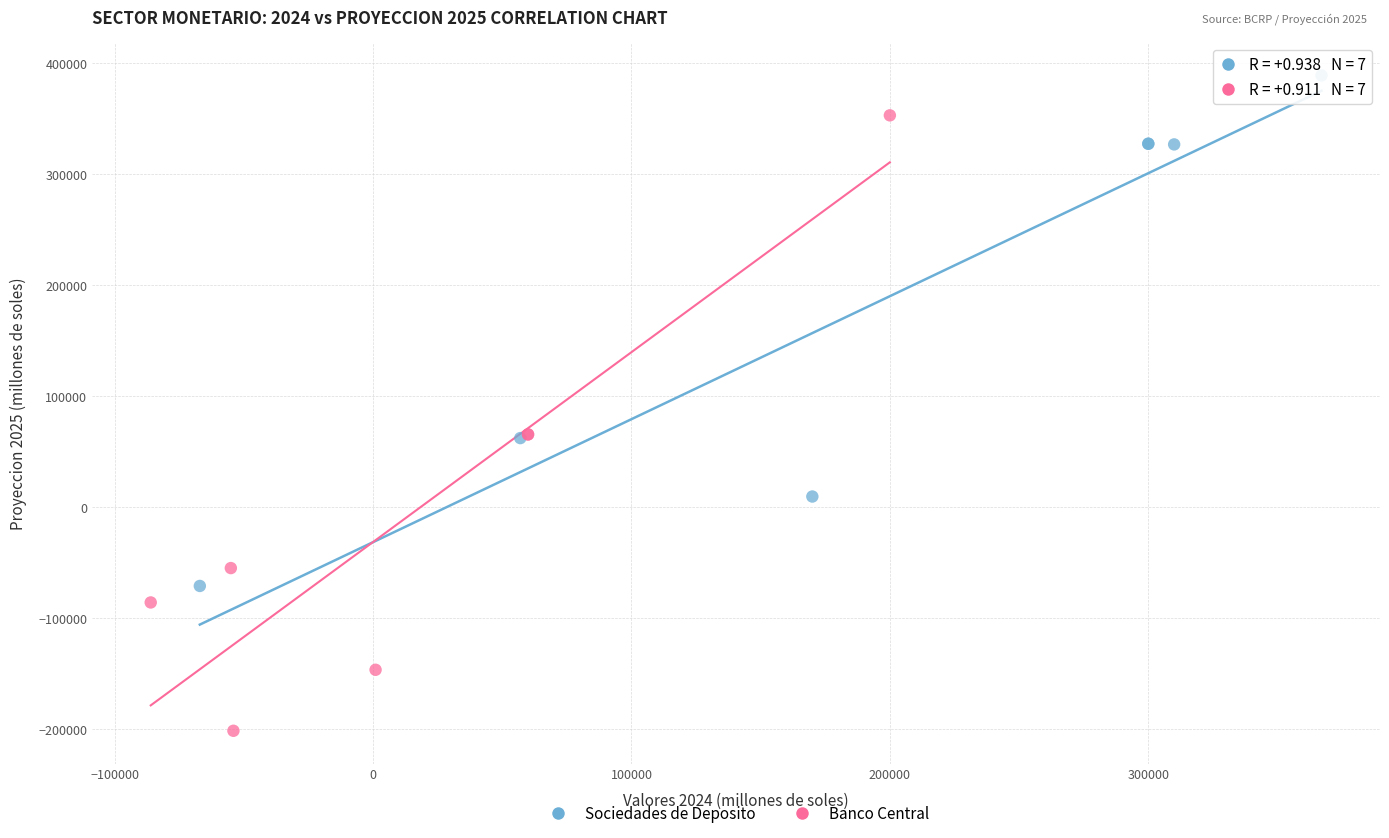

Which series has the widest spread of Y values?

Banco Central